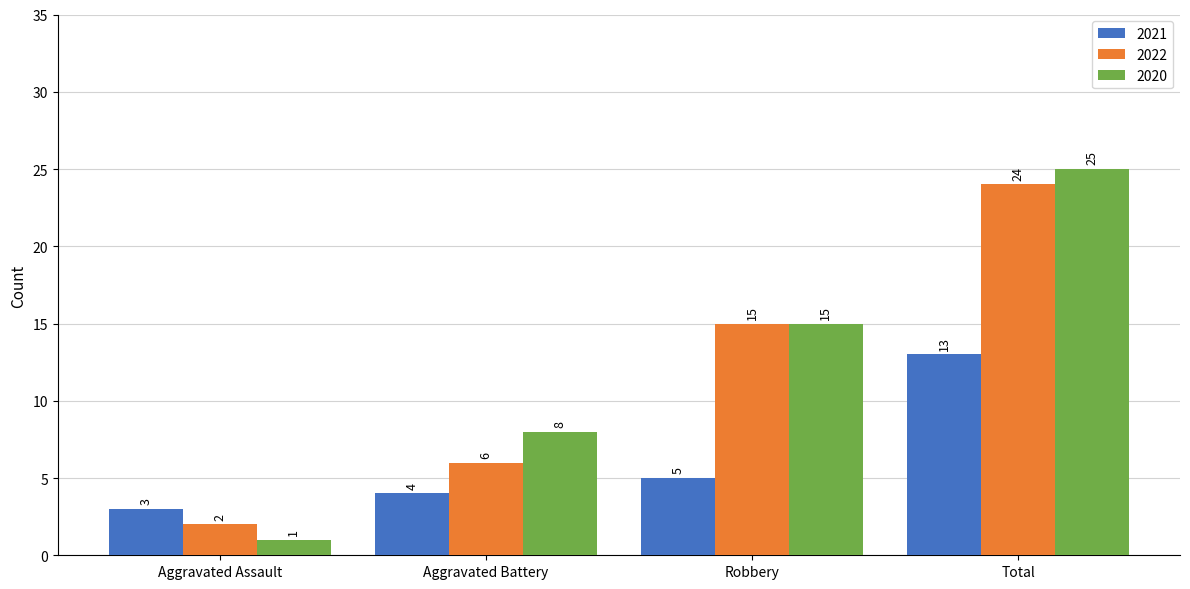

Which label corresponds to the largest value in the chart?

Total